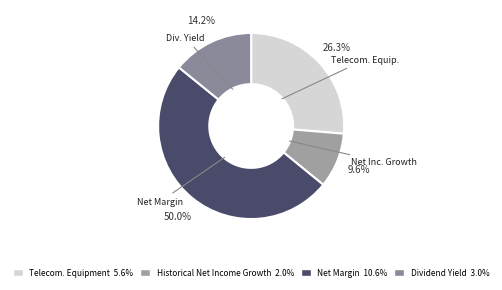

Is there a majority slice in this chart?

No